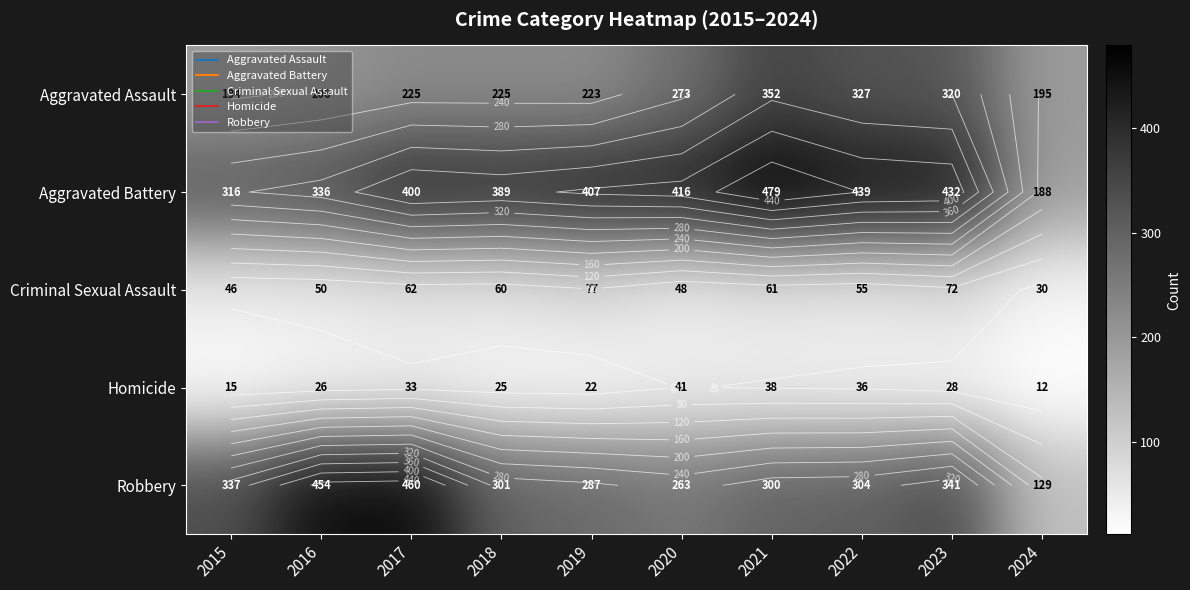

What is the difference between the maximum and second lowest values in the Criminal Sexual Assault series?

31